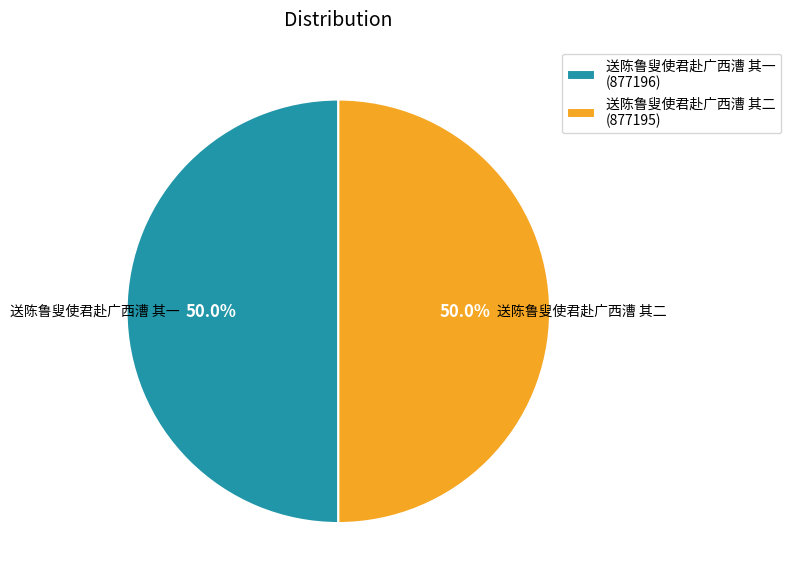

How many segments does this pie chart have?

2